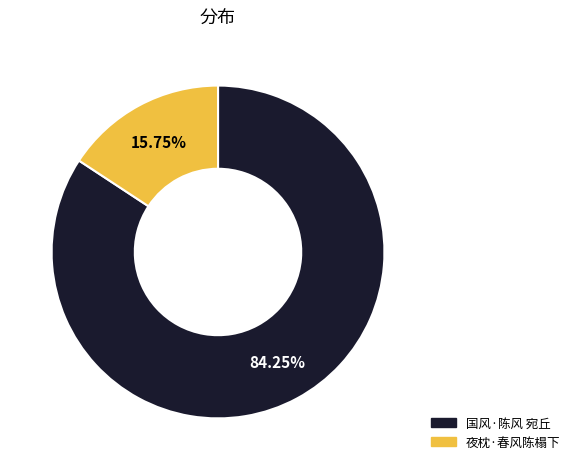

To the nearest percent, what is the combined percentage of 国风·陈风 宛丘 and 夜枕·春风陈榻下?

100%